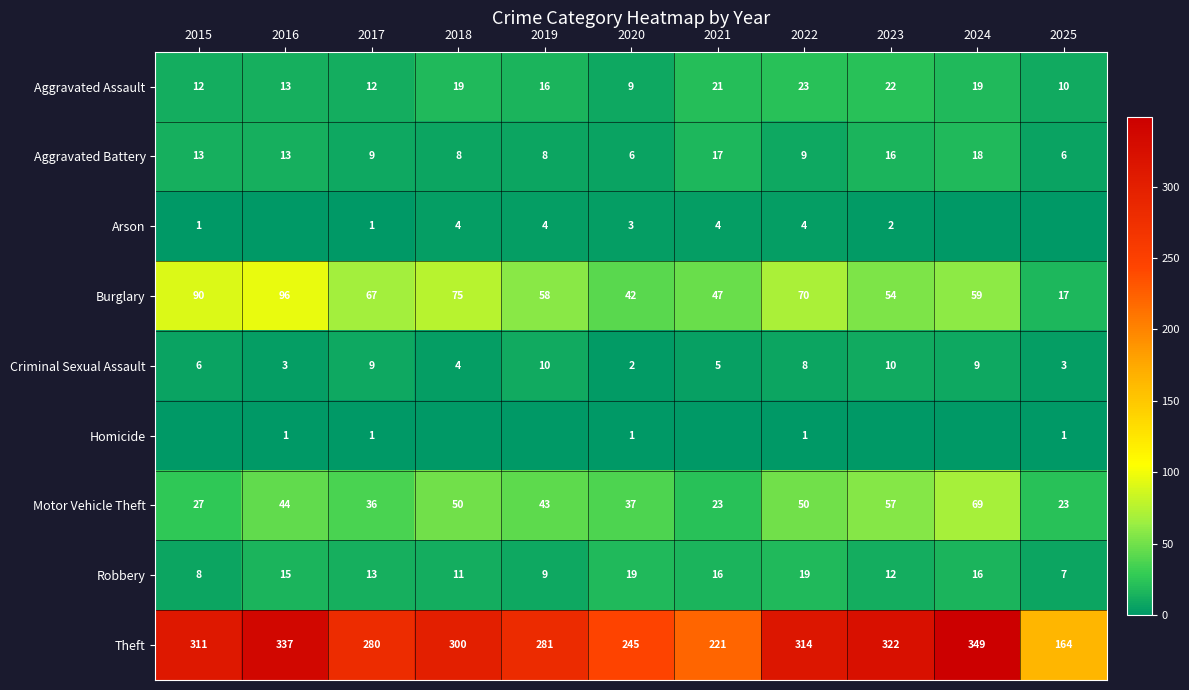

Is the value of Motor Vehicle Theft at 2025 greater than the value of Burglary at 2017?

No